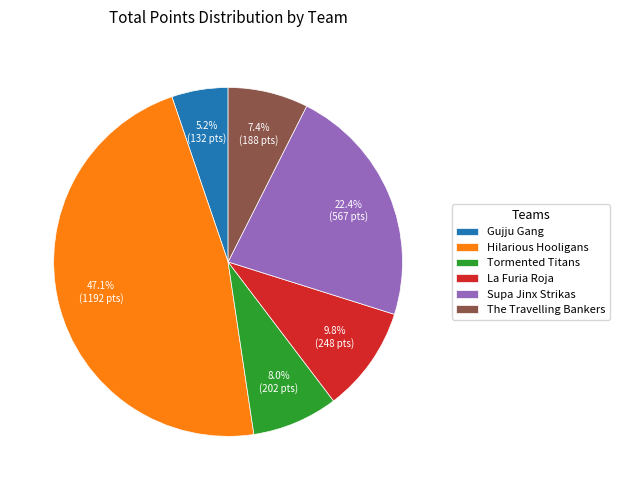

The Hilarious Hooligans slice represents 47% of the pie. True or false?

True